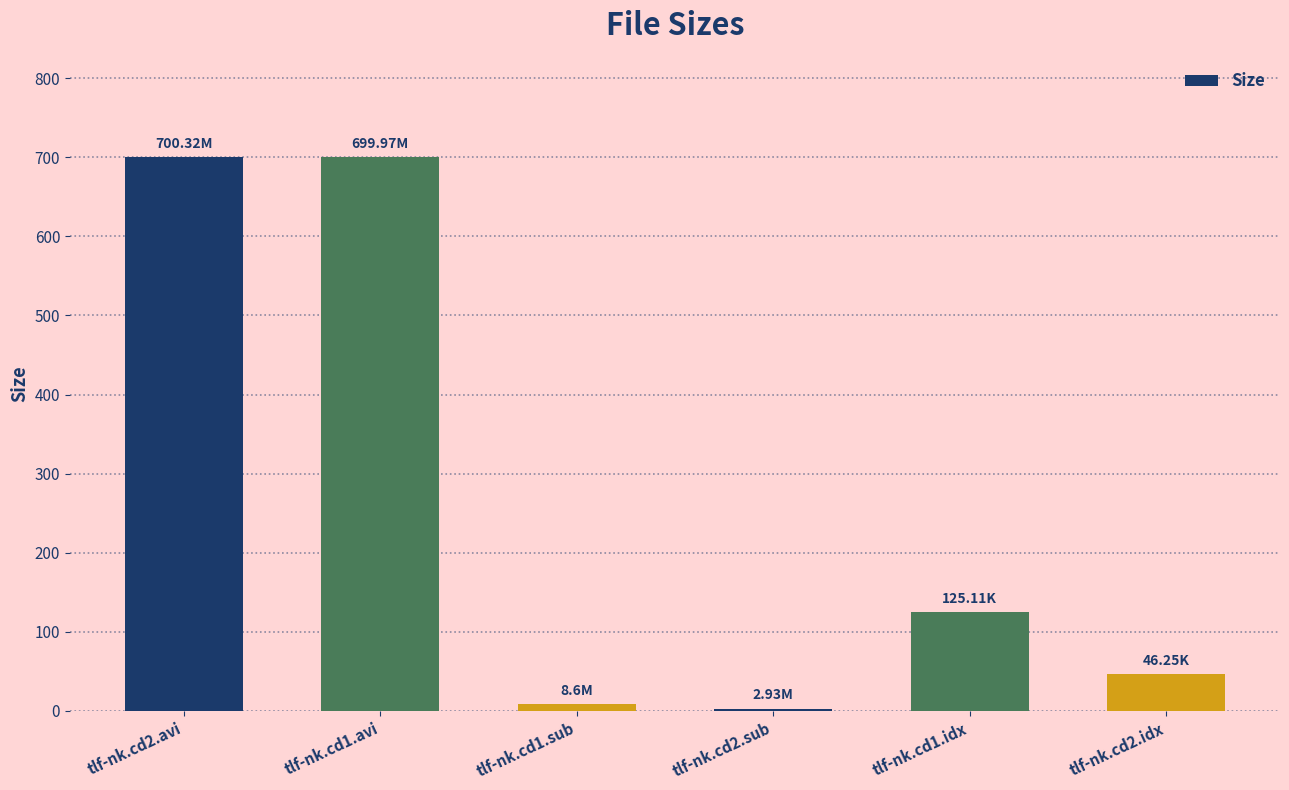

What is the difference between the maximum and minimum values?

697.4